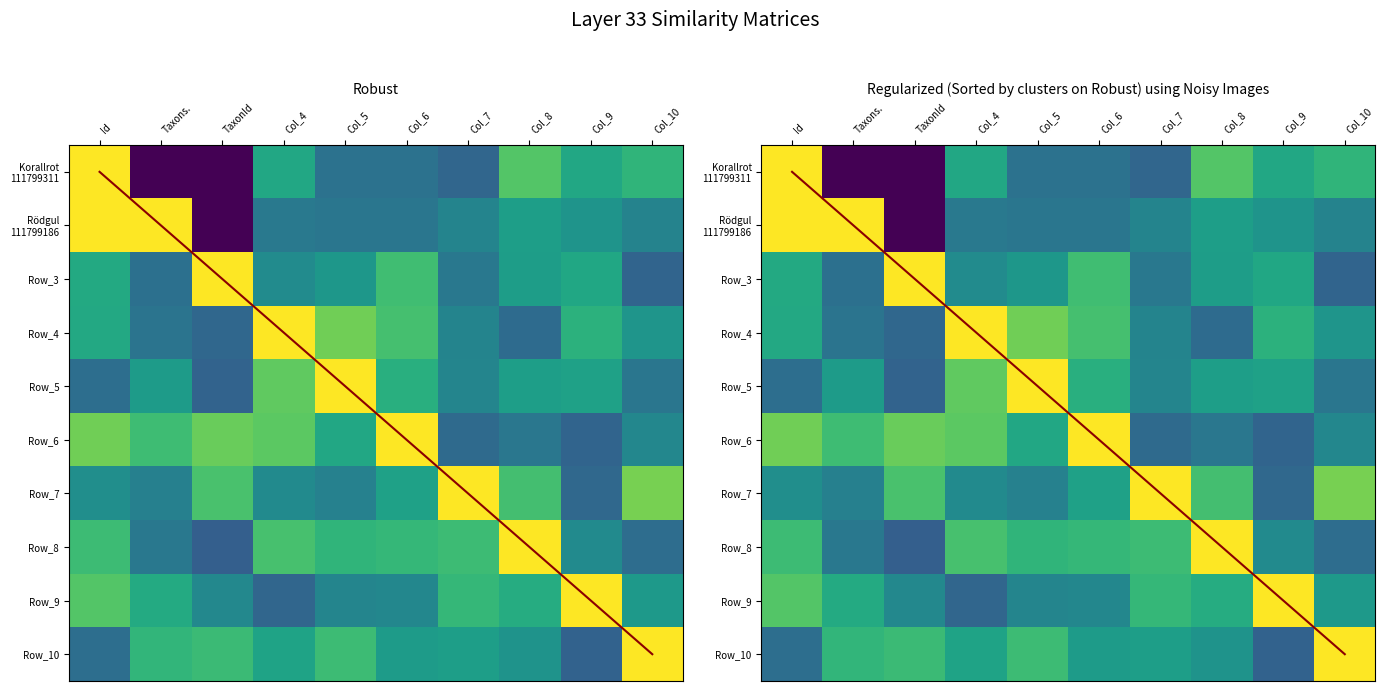

Is it true that Row_7 equals 0.7 at Col_5?

False